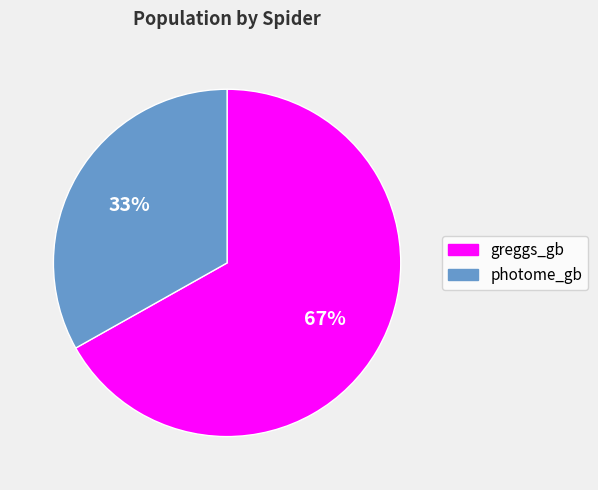

To the nearest percent, what portion does photome_gb represent?

33%